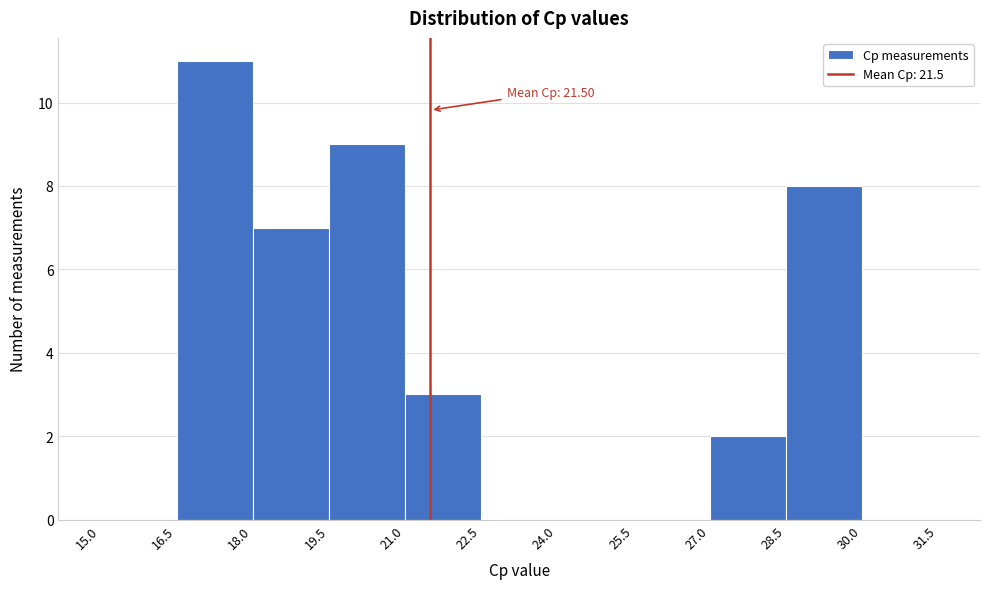

Which range on the x-axis has the tallest bar?

16.5 to 18.0